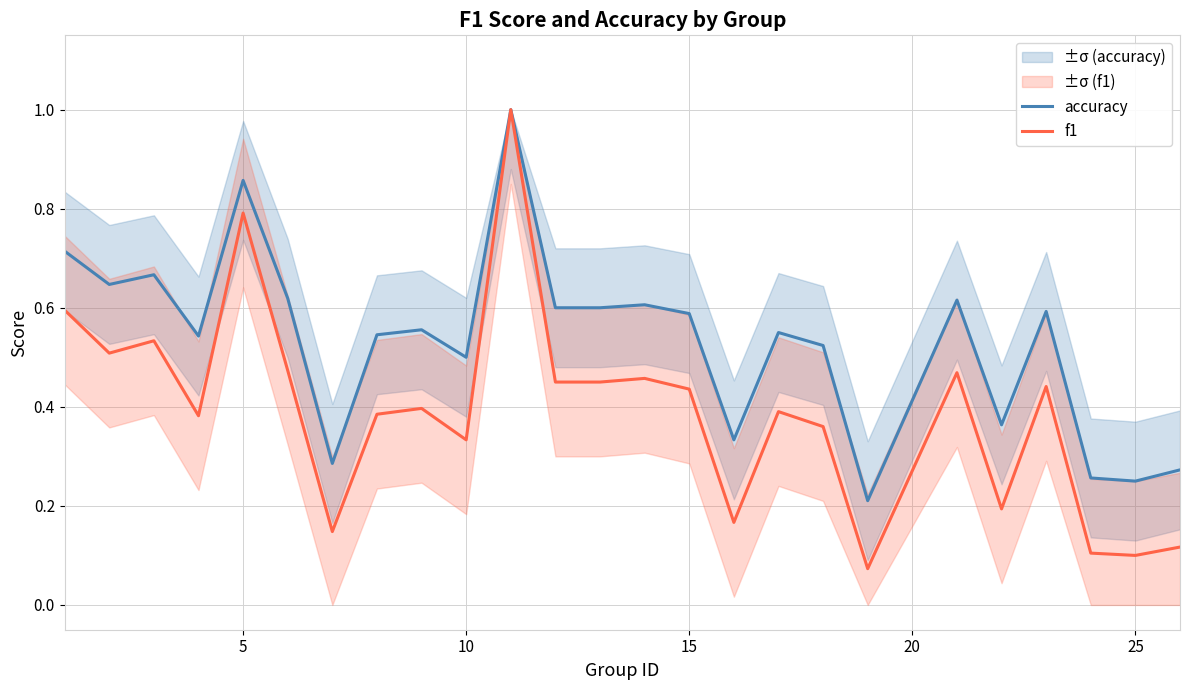

Which series has the largest total across all categories?

accuracy